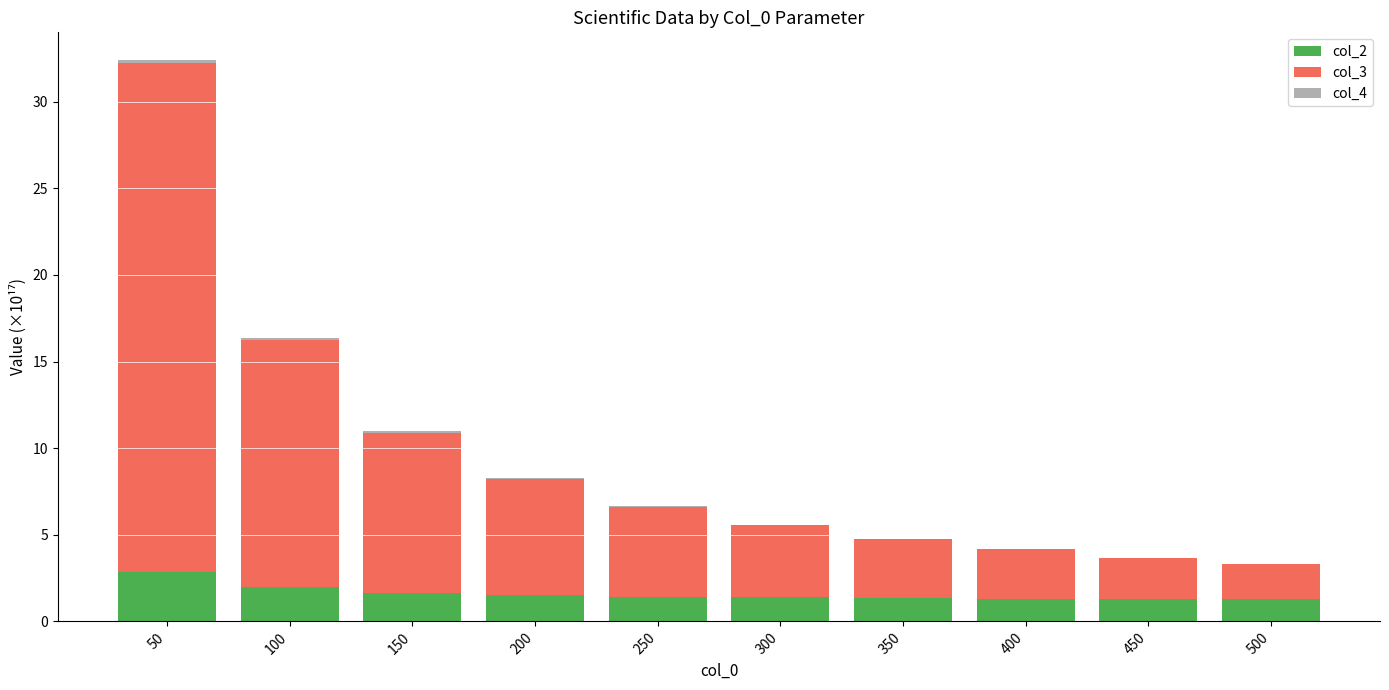

At which category is the sum across all series the highest?

50